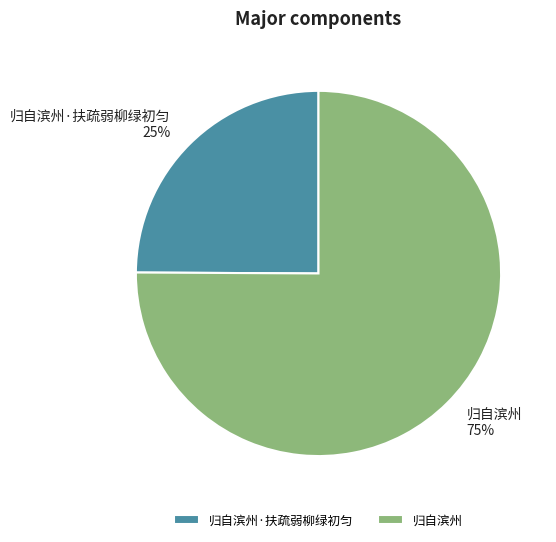

To the nearest percent, what portion does 归自滨州 represent?

75%